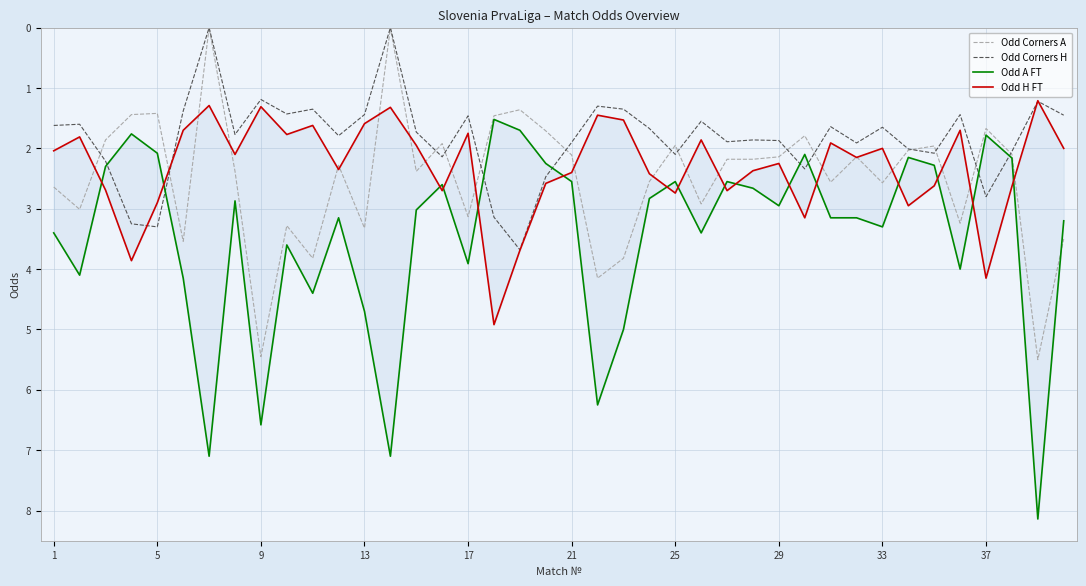

Is it true that Odd Corners A equals 3.7 at 1?

False